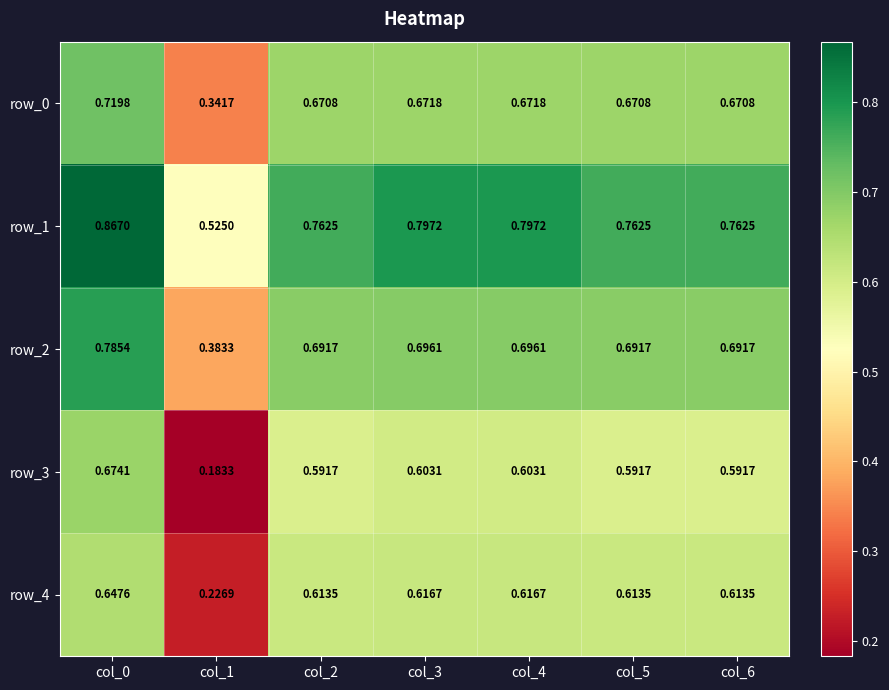

Is the value of row_1 at col_2 greater than the value of row_4 at col_6?

Yes